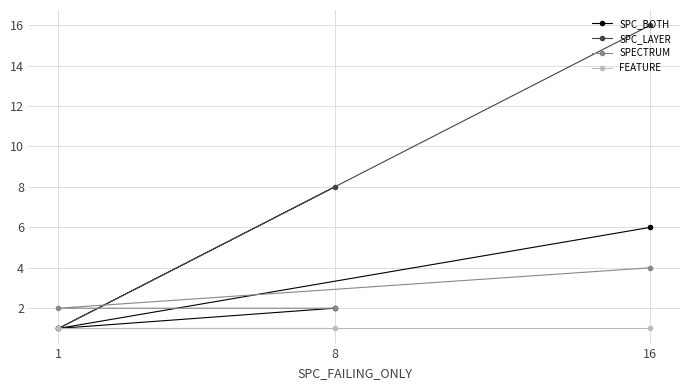

Rank the series by their maximum value, from highest to lowest.

SPC_LAYER, SPC_BOTH, SPECTRUM, FEATURE